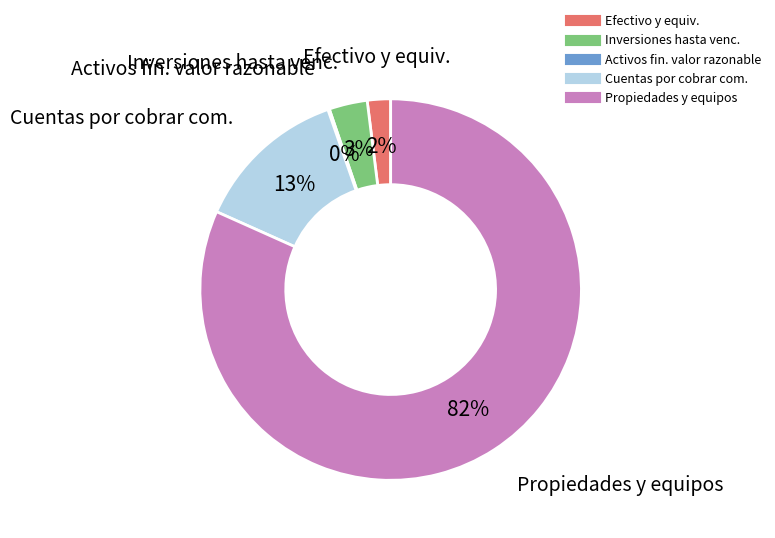

To the nearest percent, what is the difference between the largest and smallest slice percentages?

82%